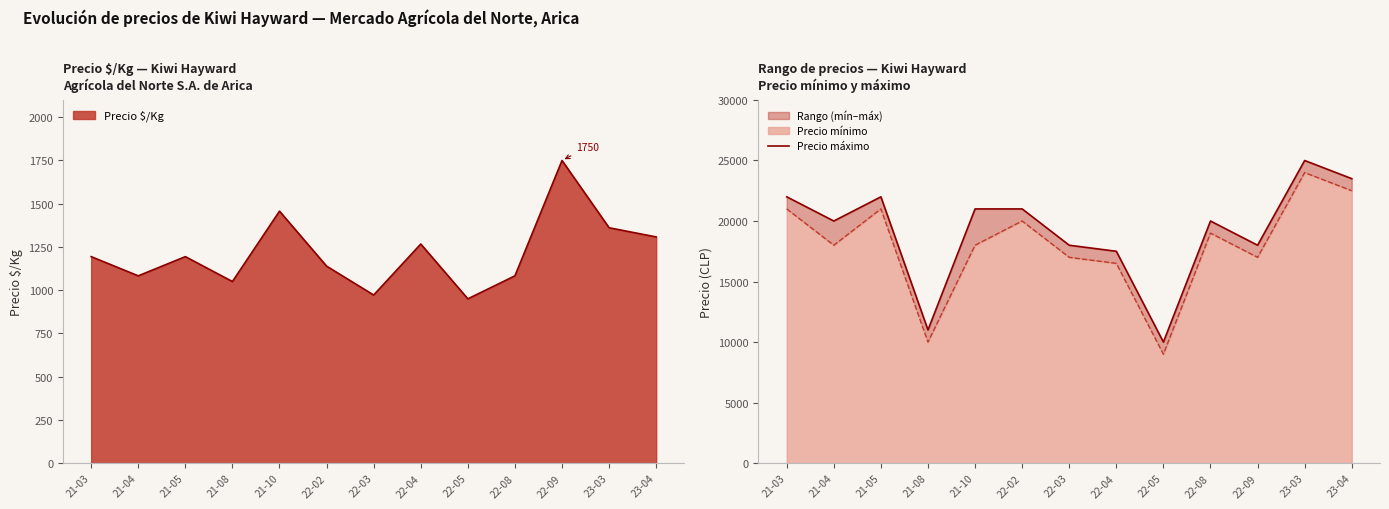

What is the value of the 11th point from the left?

18000